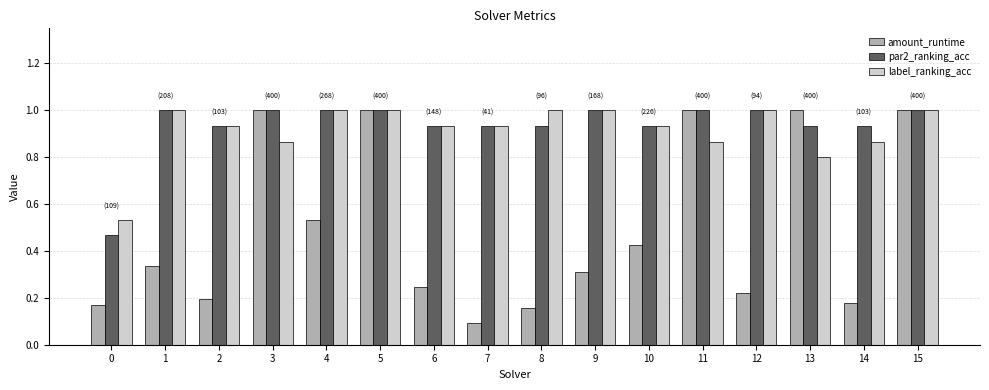

The value of par2_ranking_acc at 2 is 1.7. True or false?

False